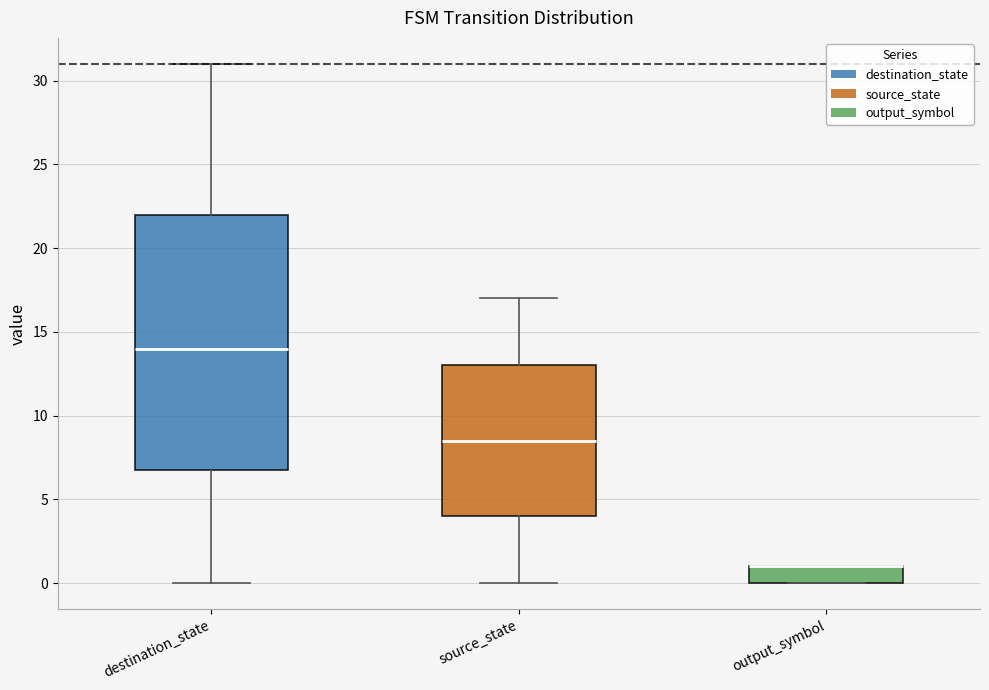

Where does the upper whisker of the box for destination_state end on the y-axis? The values are not printed on the chart, so give them approximately, as read against the axis.

31.0